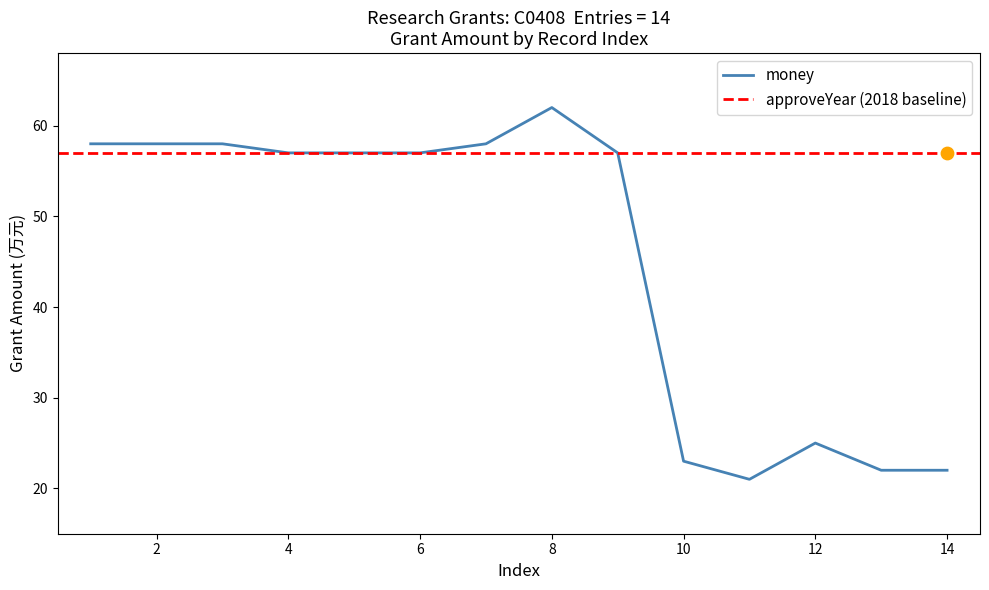

What is the change in value from 4 to 11?

-36